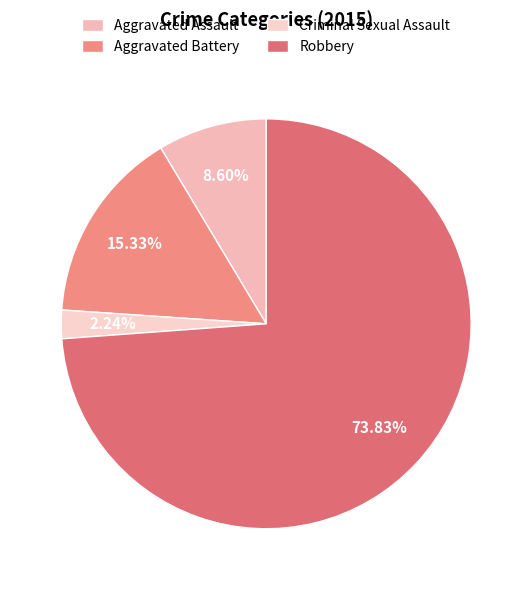

Is the sum of Robbery and Aggravated Battery greater than half?

Yes